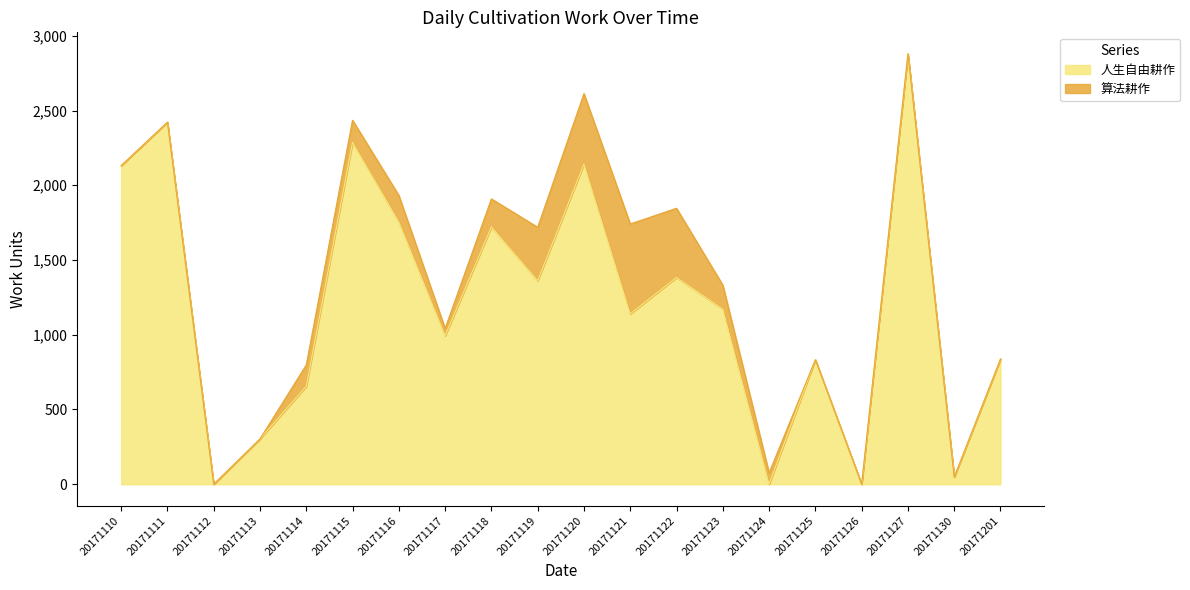

What is the difference between the maximum and second lowest values?

2879